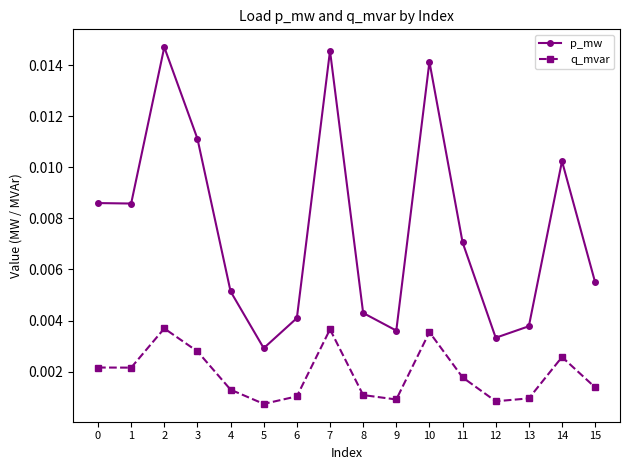

At how many categories does at least one series exceed 0?

16